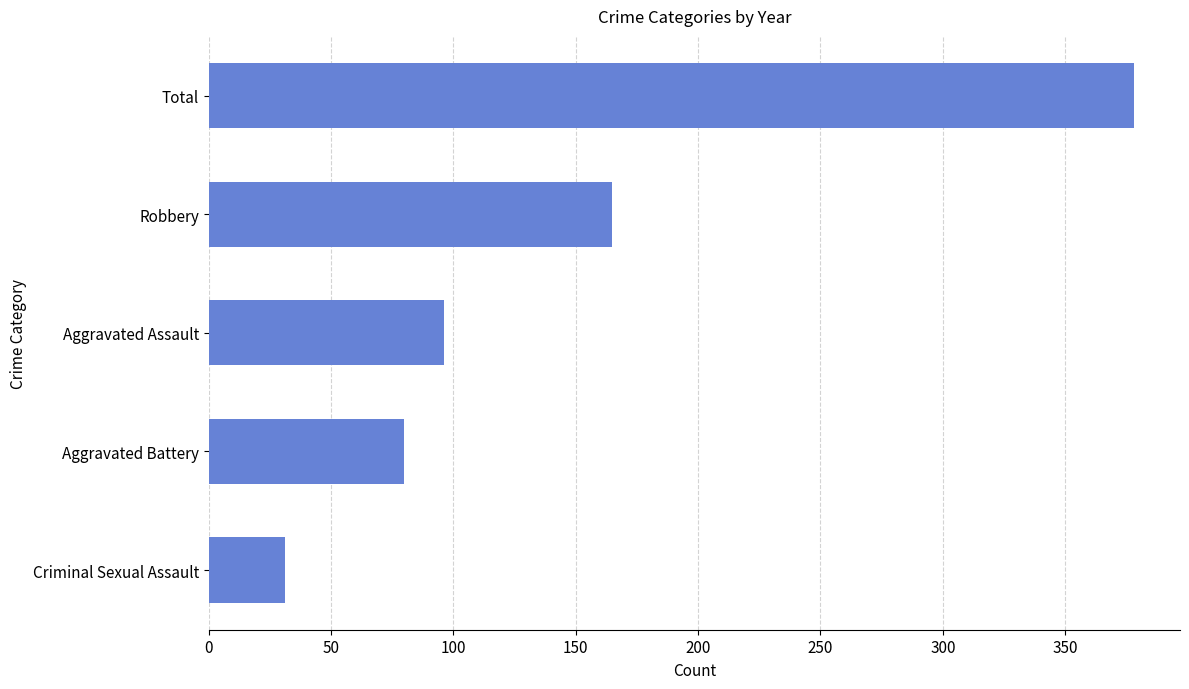

Rank the categories by value from highest to lowest.

Total, Robbery, Aggravated Assault, Aggravated Battery, Criminal Sexual Assault